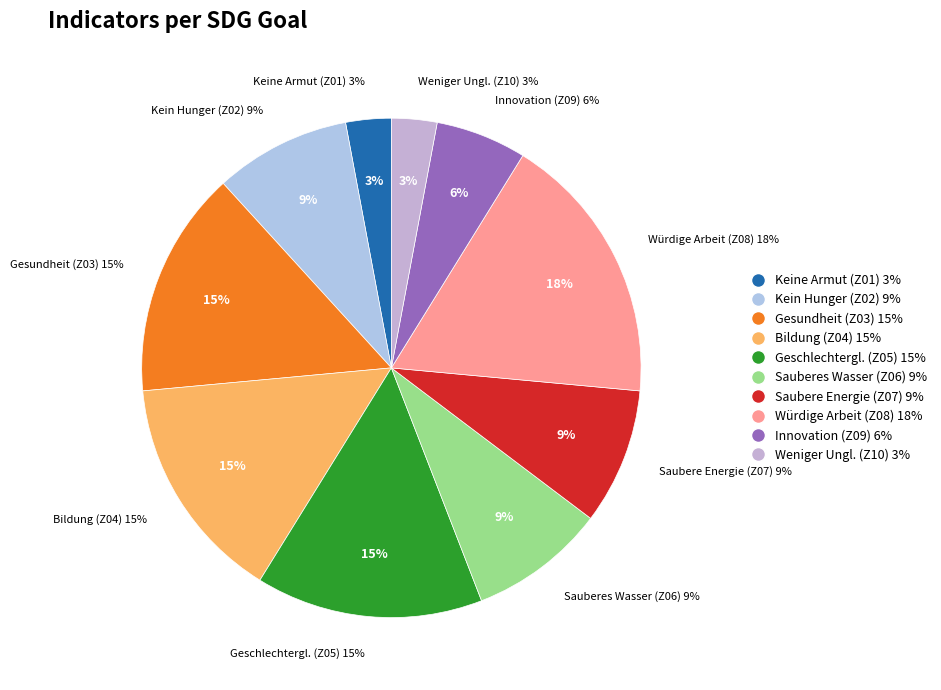

Is there a majority slice in this chart?

No